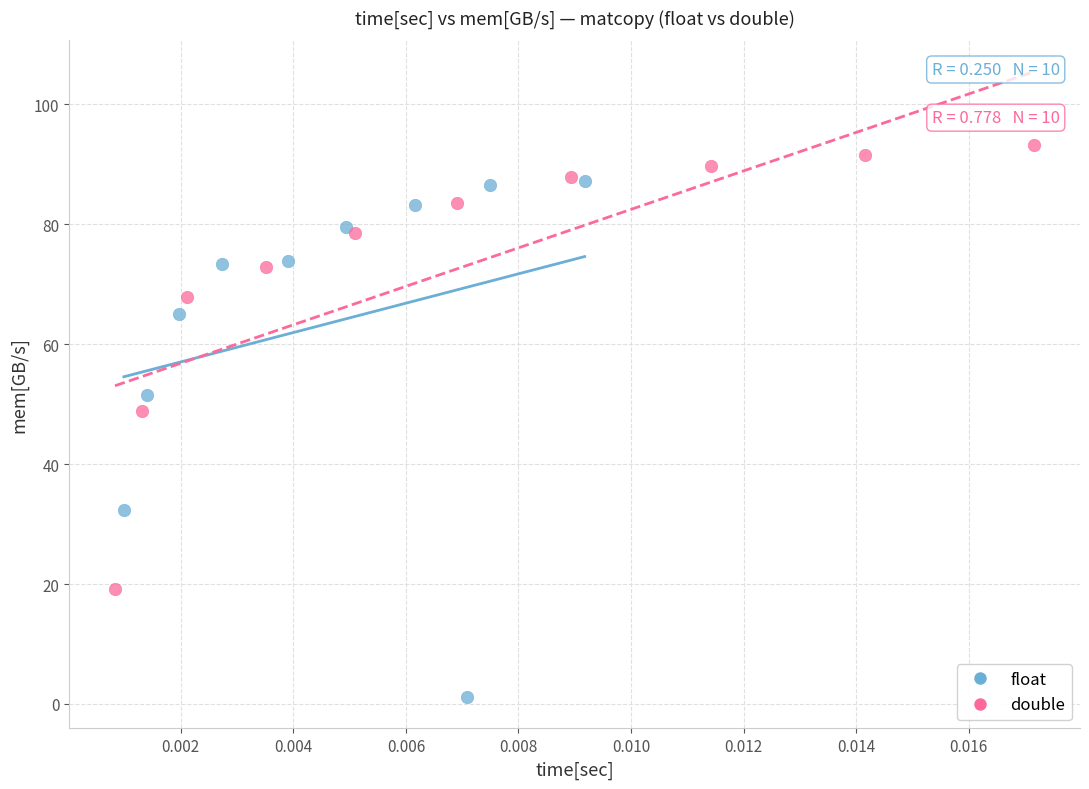

Which series has the largest Y range (max minus min)?

float